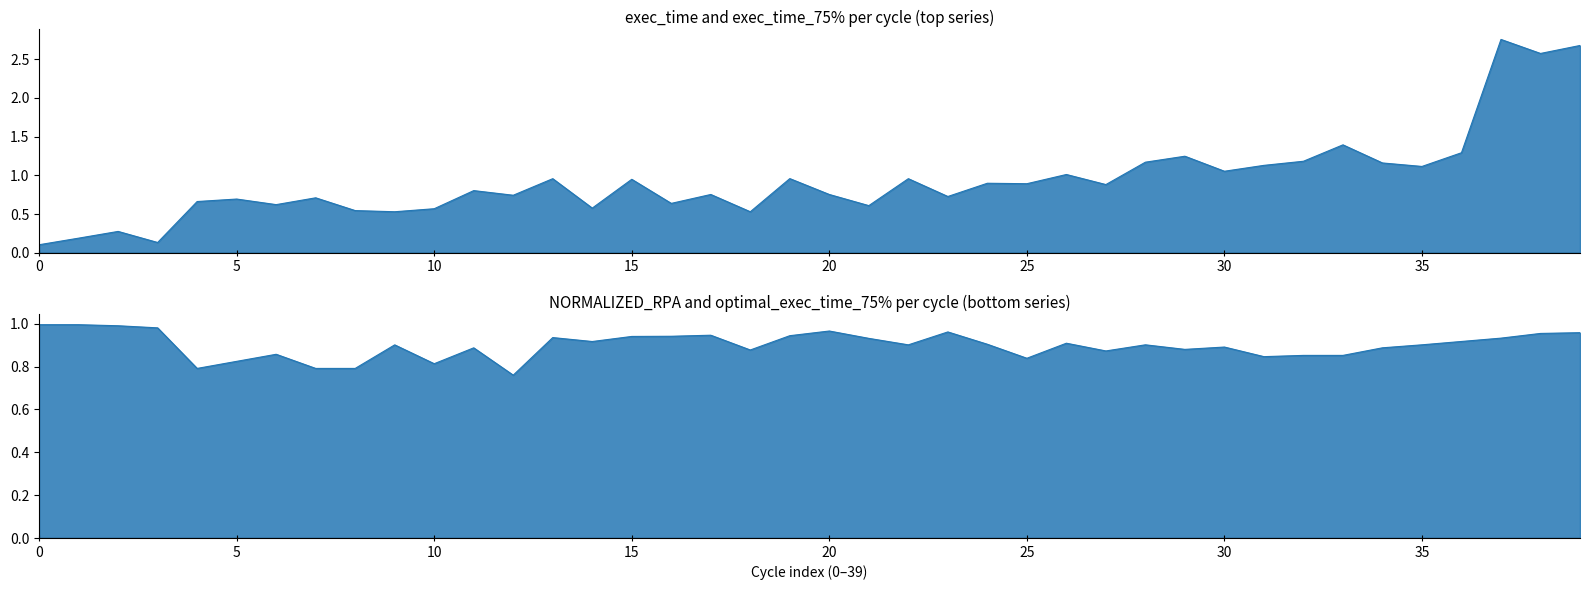

What is the value of the NORMALIZED_RPA point at the 29th from the left?

0.9